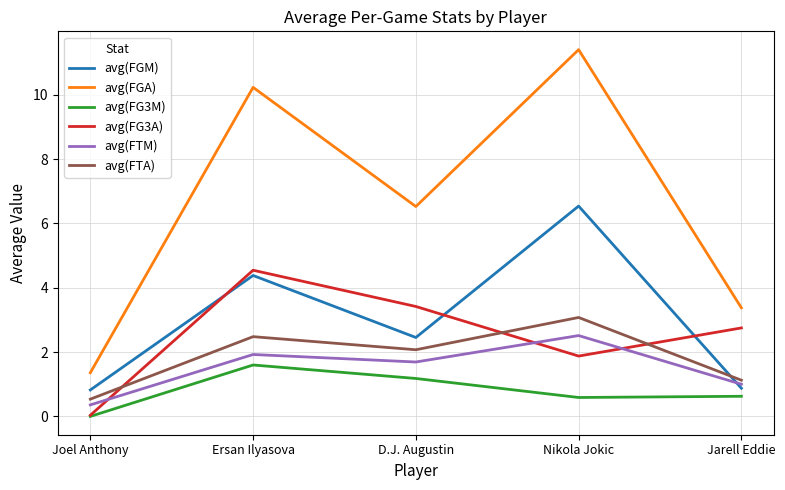

At which category does the chart reach its minimum across all series?

Joel Anthony